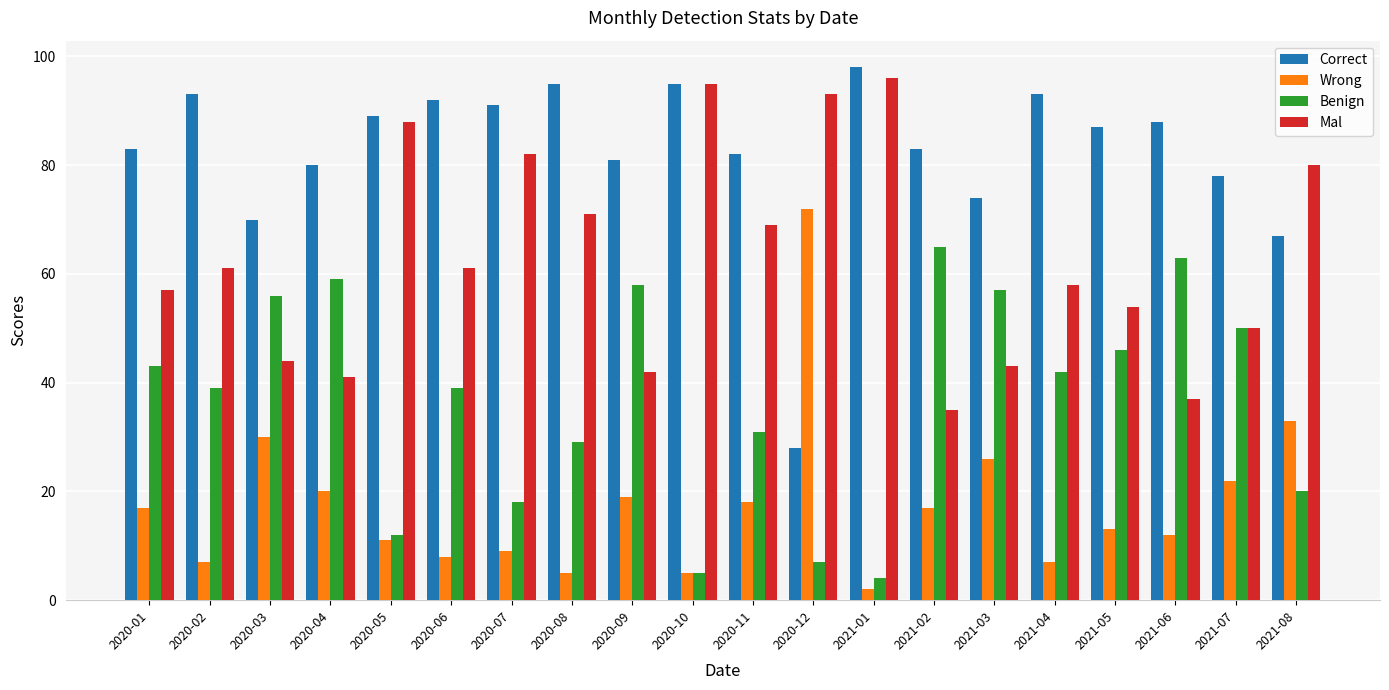

Reading right to left, list all the values displayed in this chart.

Correct: 67	78	88	87	93	74	83	98	28	82	95	81	95	91	92	89	80	70	93	83
Wrong: 33	22	12	13	7	26	17	2	72	18	5	19	5	9	8	11	20	30	7	17
Benign: 20	50	63	46	42	57	65	4	7	31	5	58	29	18	39	12	59	56	39	43
Mal: 80	50	37	54	58	43	35	96	93	69	95	42	71	82	61	88	41	44	61	57